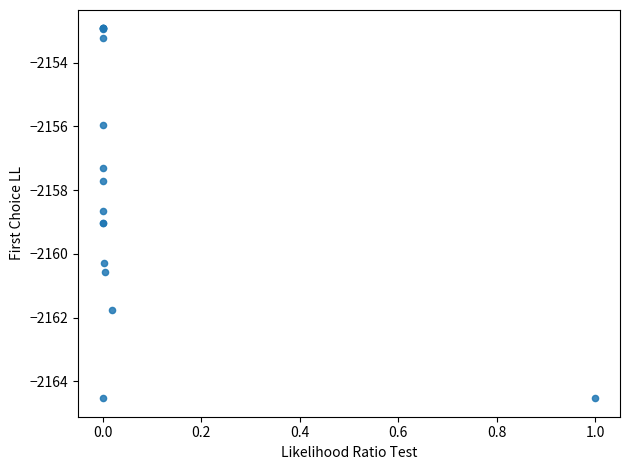

What Y value in the scatter plot is closest to -2158?

-2157.7